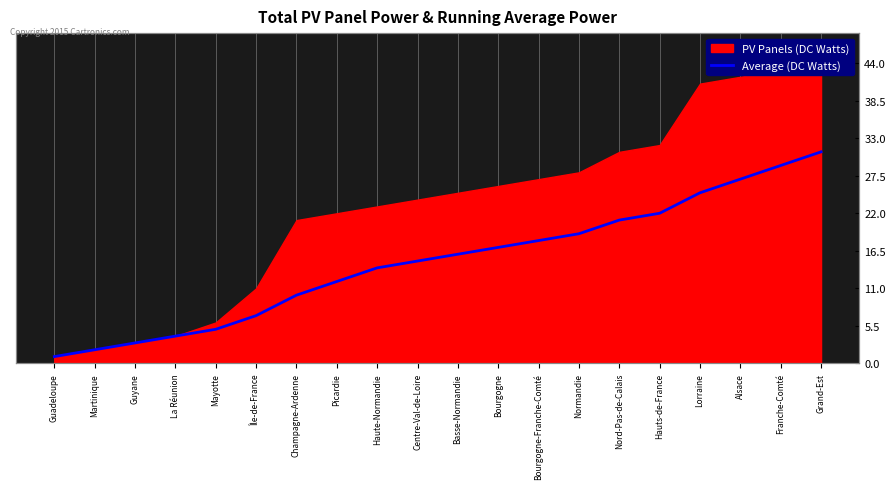

What is the change in value from Alsace to Franche-Comté?

+2